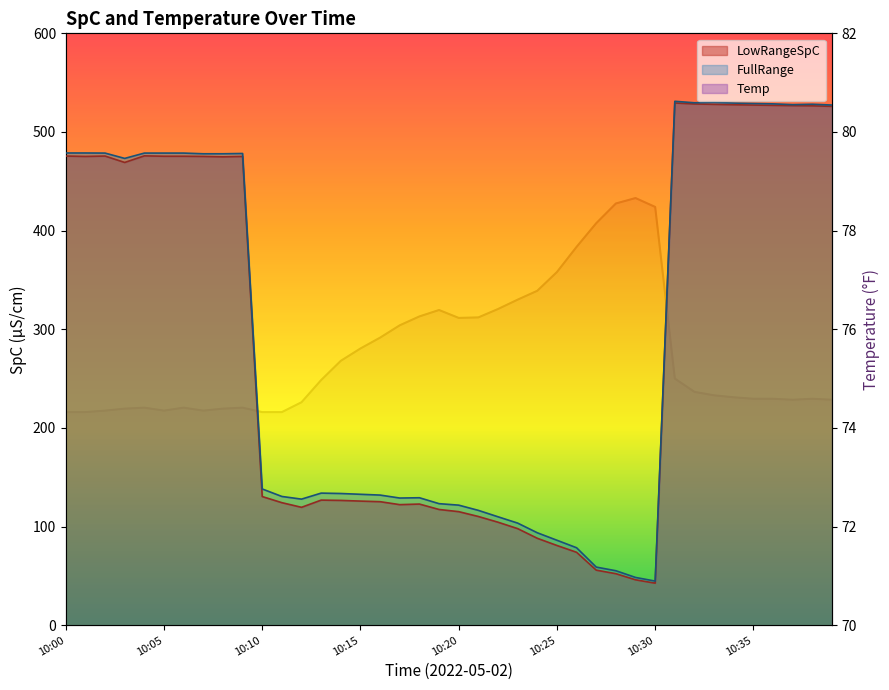

What is the spread (max minus min) of values at 10:37?

453.1